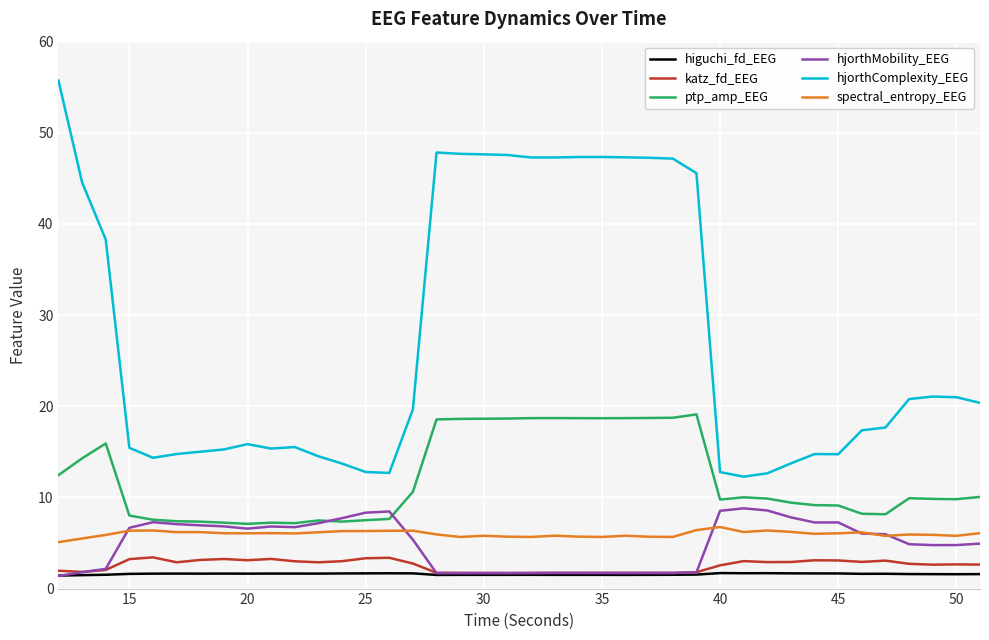

True or false: spectral_entropy_EEG and higuchi_fd_EEG cross at least once.

False